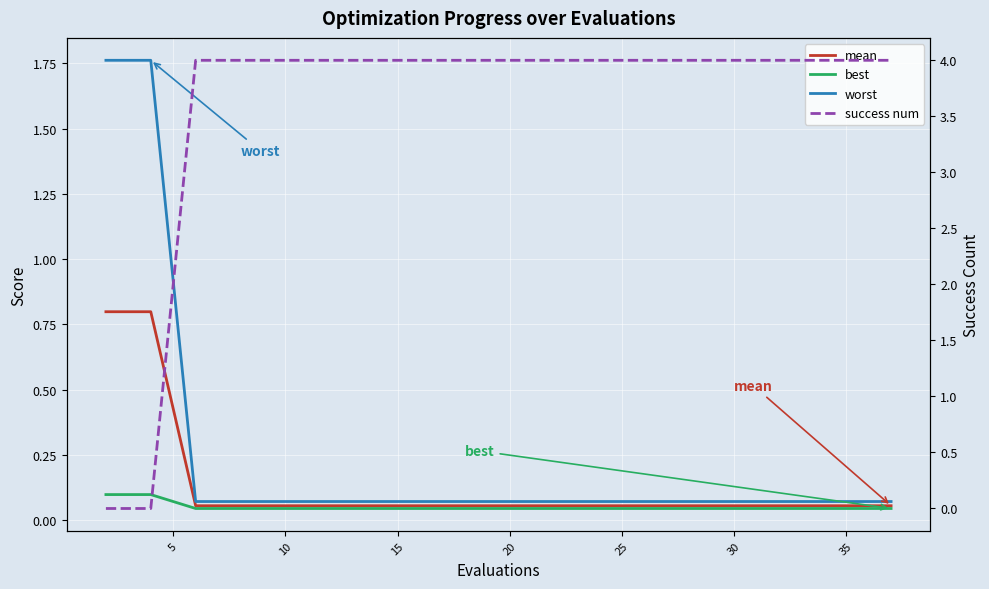

At which category is the sum across all series the highest?

10